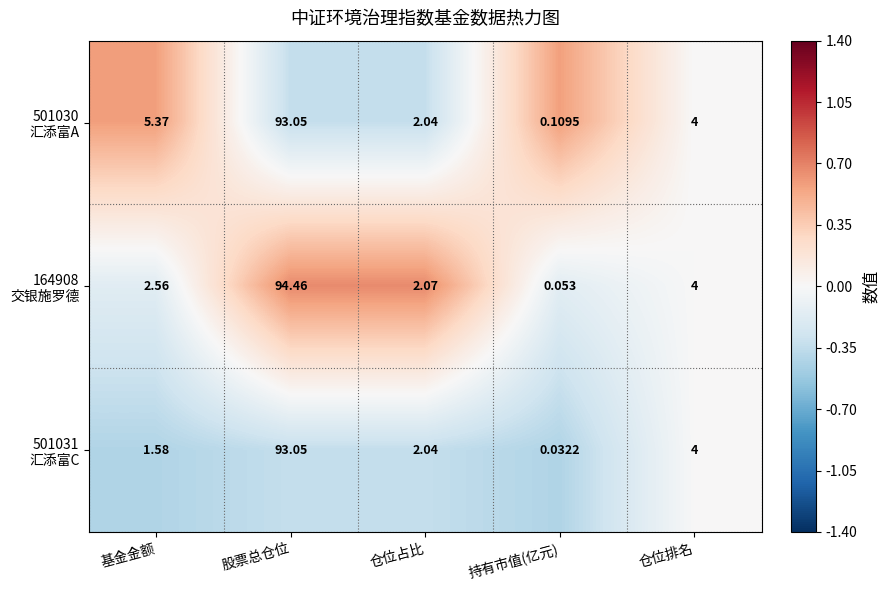

At which category is the sum across all series the highest?

股票总仓位